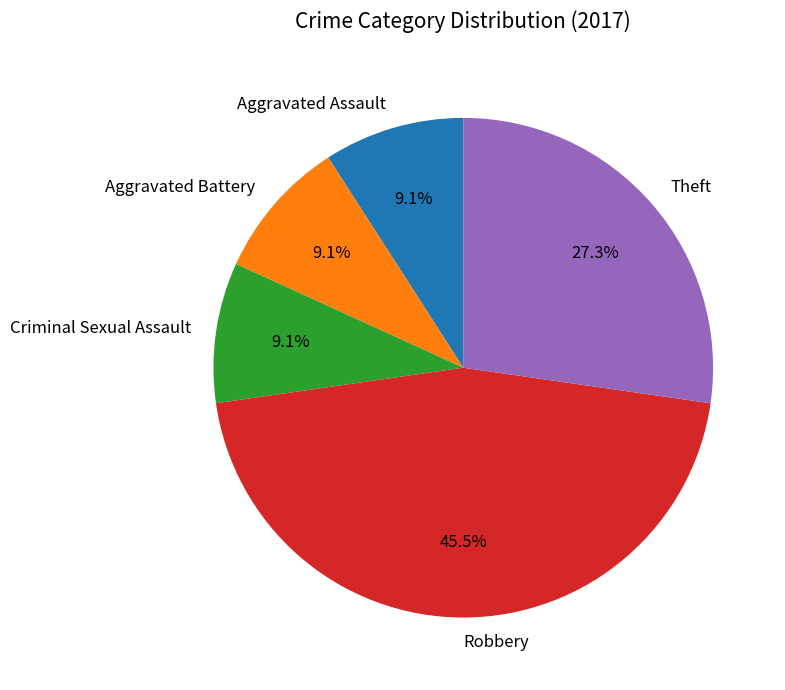

Which slice is the largest?

Robbery